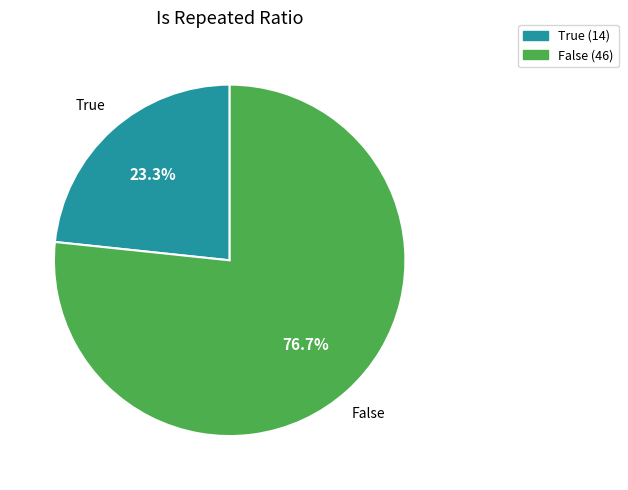

What is the ratio of the value at False to the value at True?

3.3